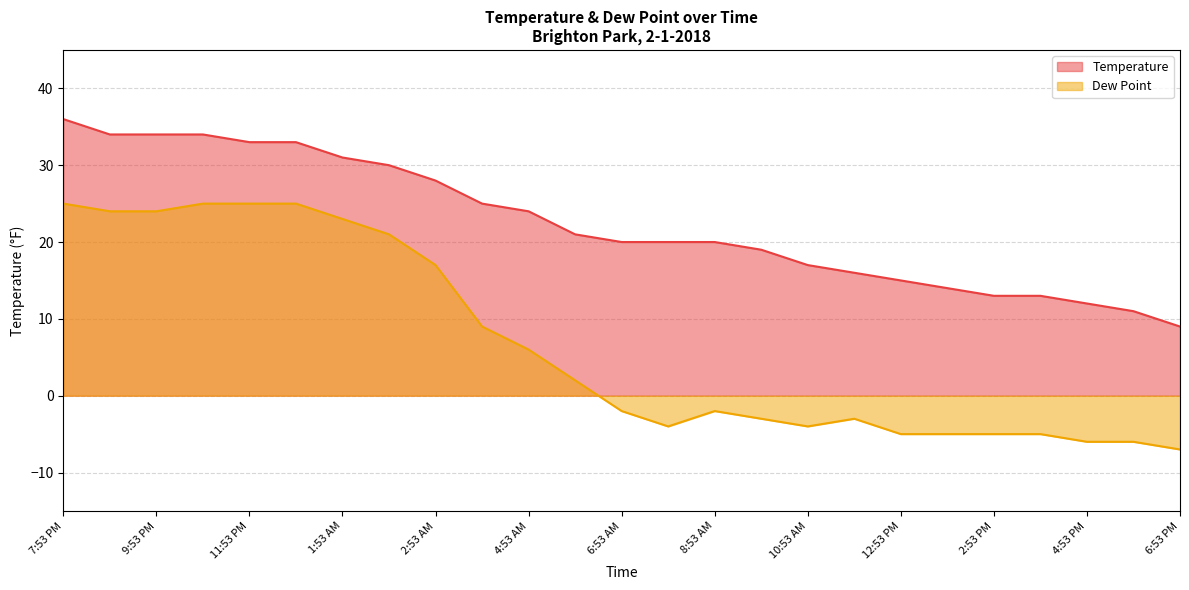

True or false: Temperature and Dew Point intersect in this chart.

False